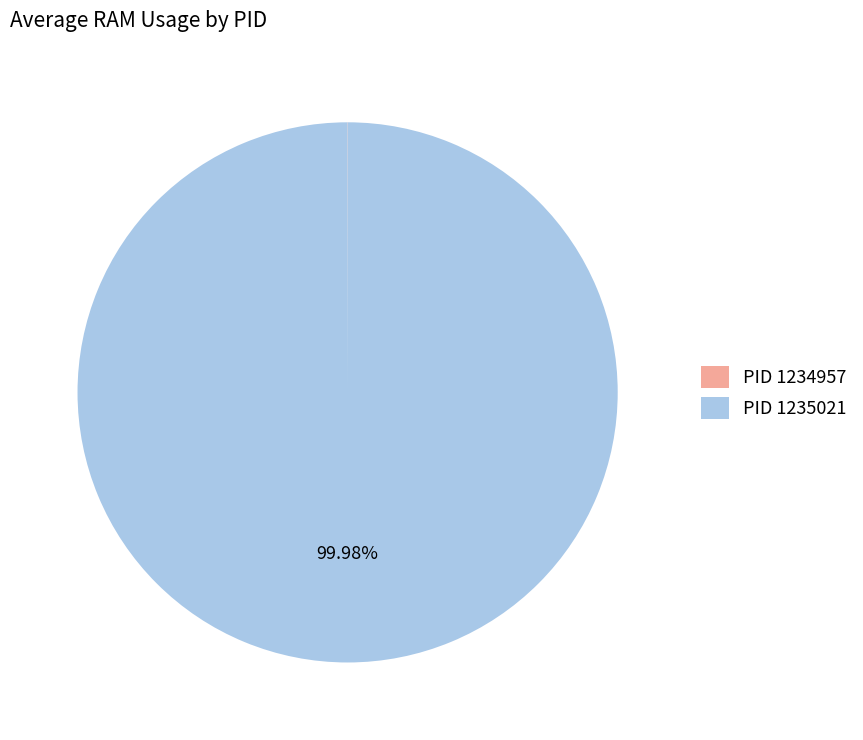

Is there any slice that represents more than half of the pie?

Yes